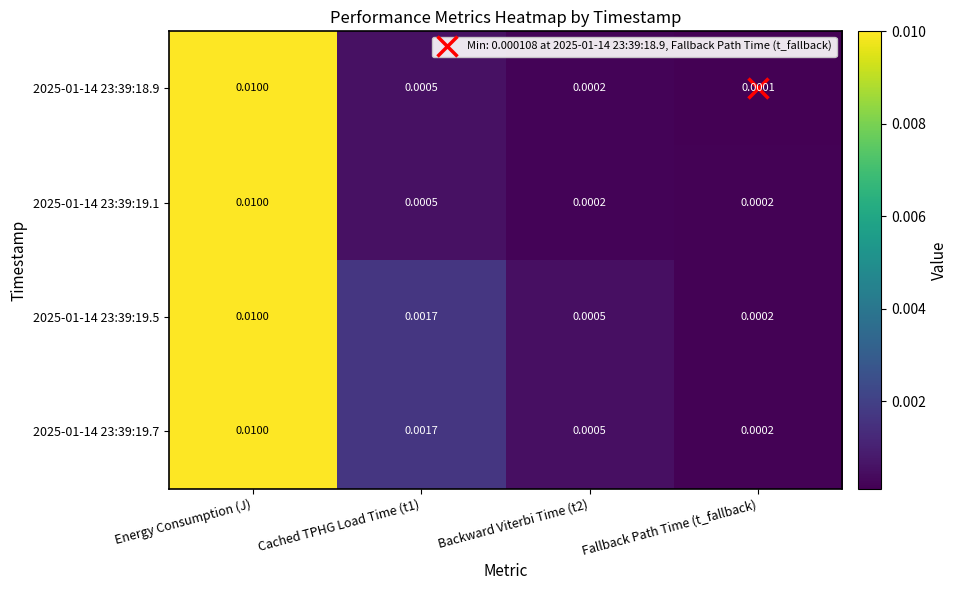

At which category is the sum across all series the highest?

Energy Consumption (J)